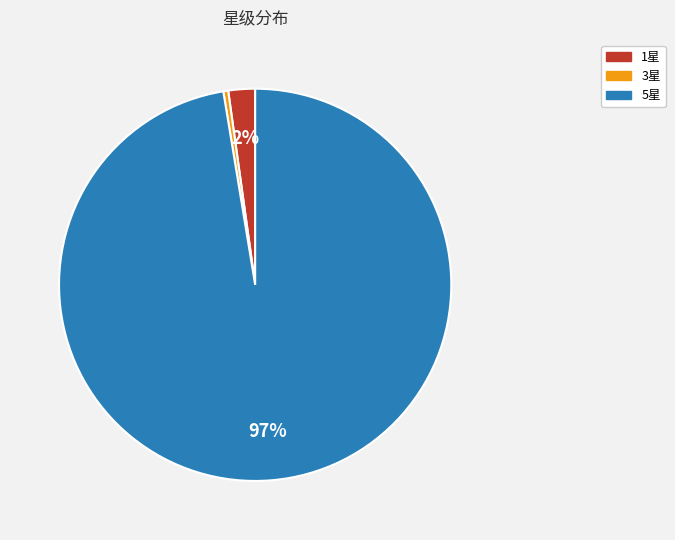

To the nearest percent, what is the average slice percentage?

33%